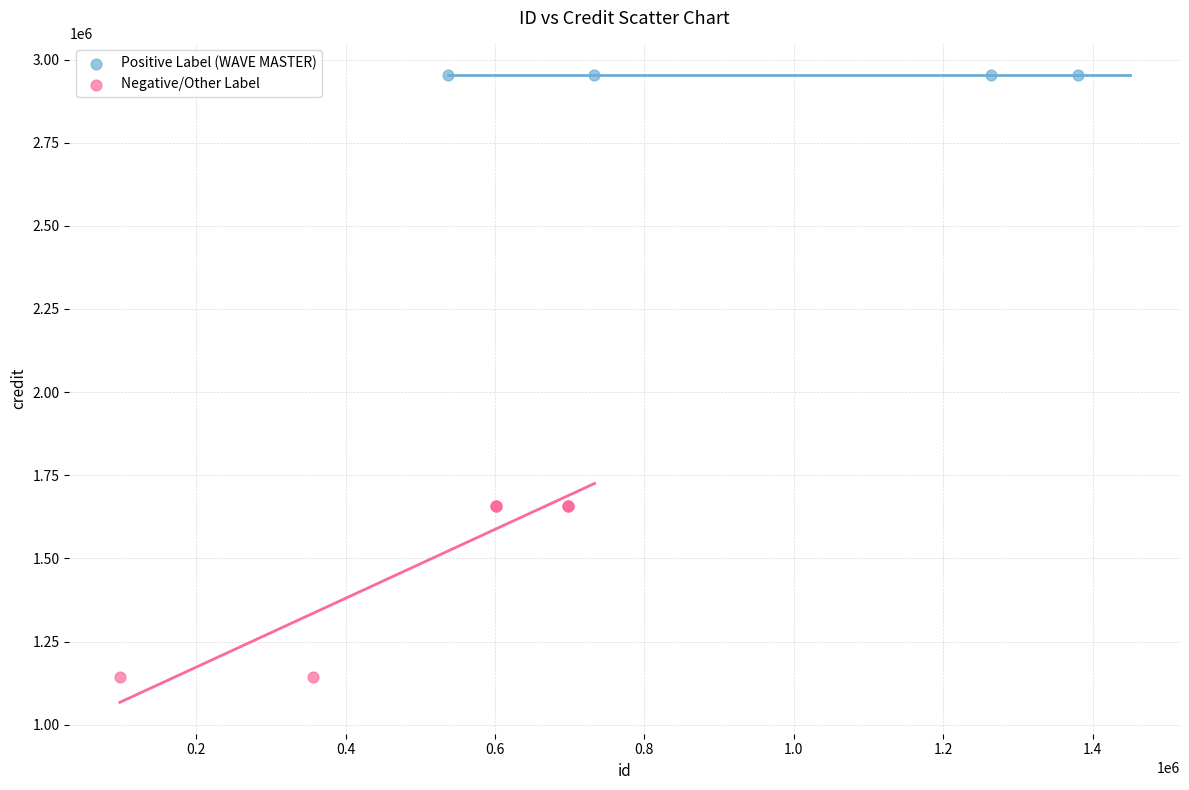

Which series contains the highest Y value?

Positive Label (WAVE MASTER)